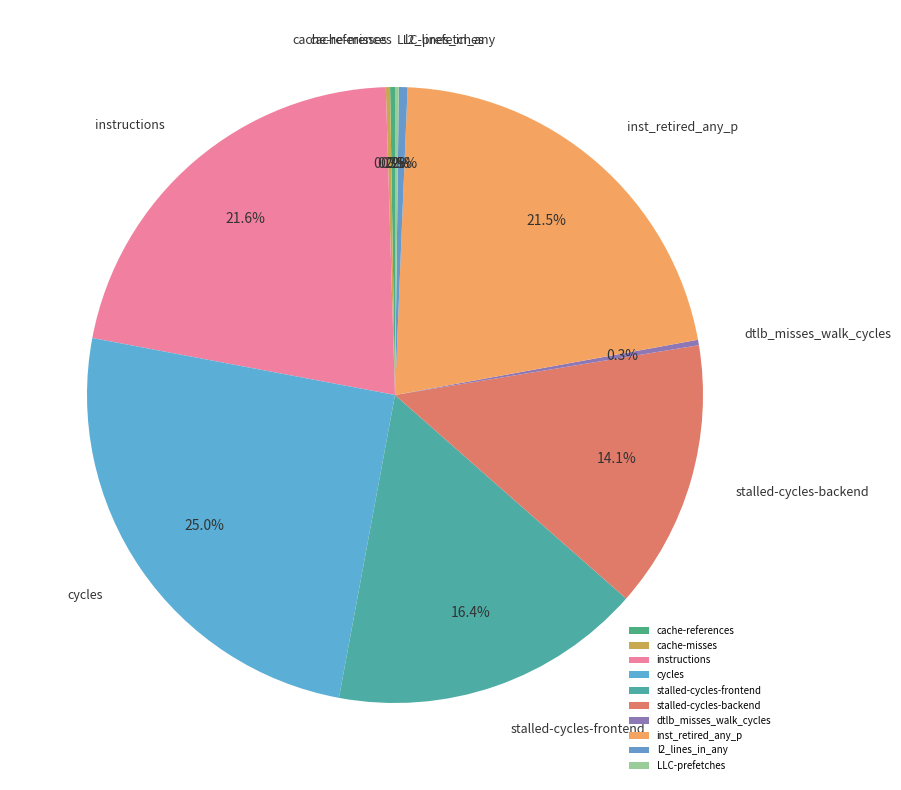

Which slice is the largest?

cycles